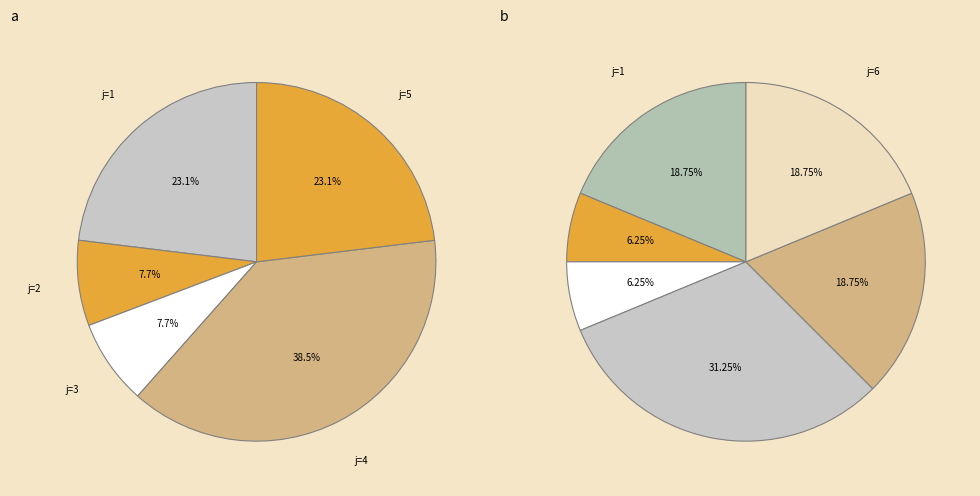

To the nearest percent, what is the difference between the largest and smallest slice percentages?

25%